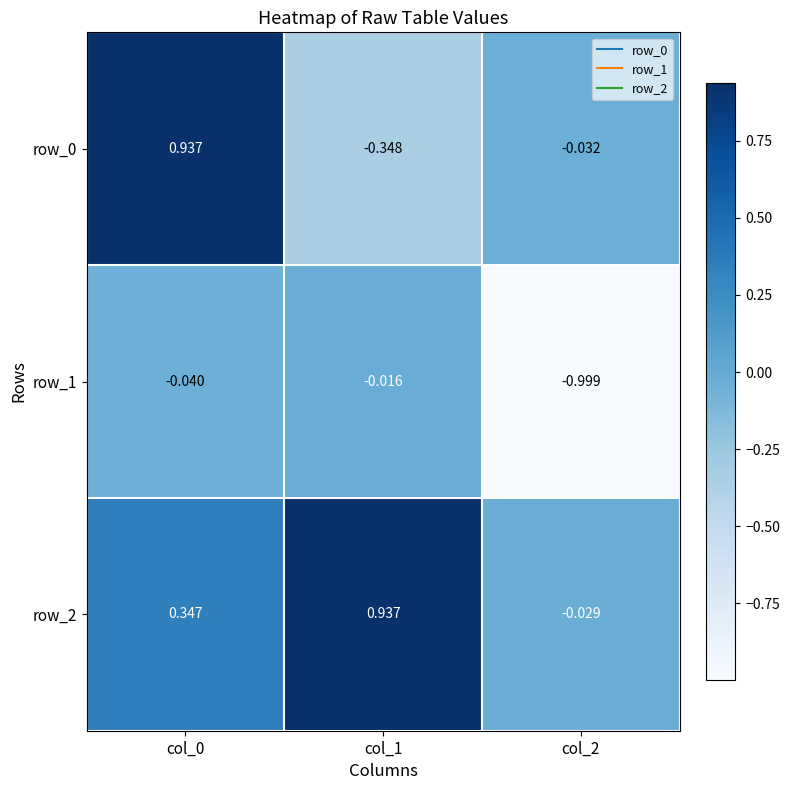

Is the value of row_1 at col_2 greater than the value of row_2 at col_2?

No